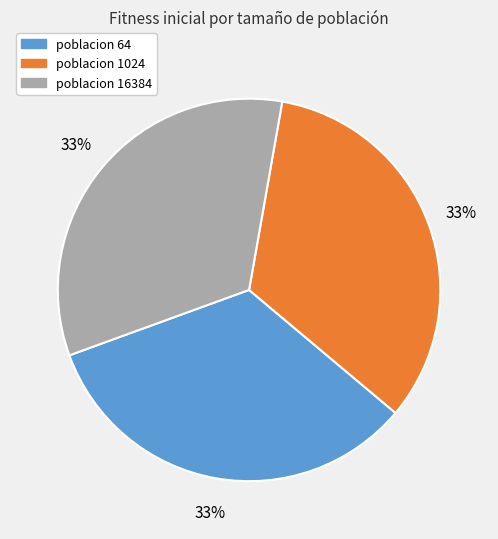

How many segments does this pie chart have?

3